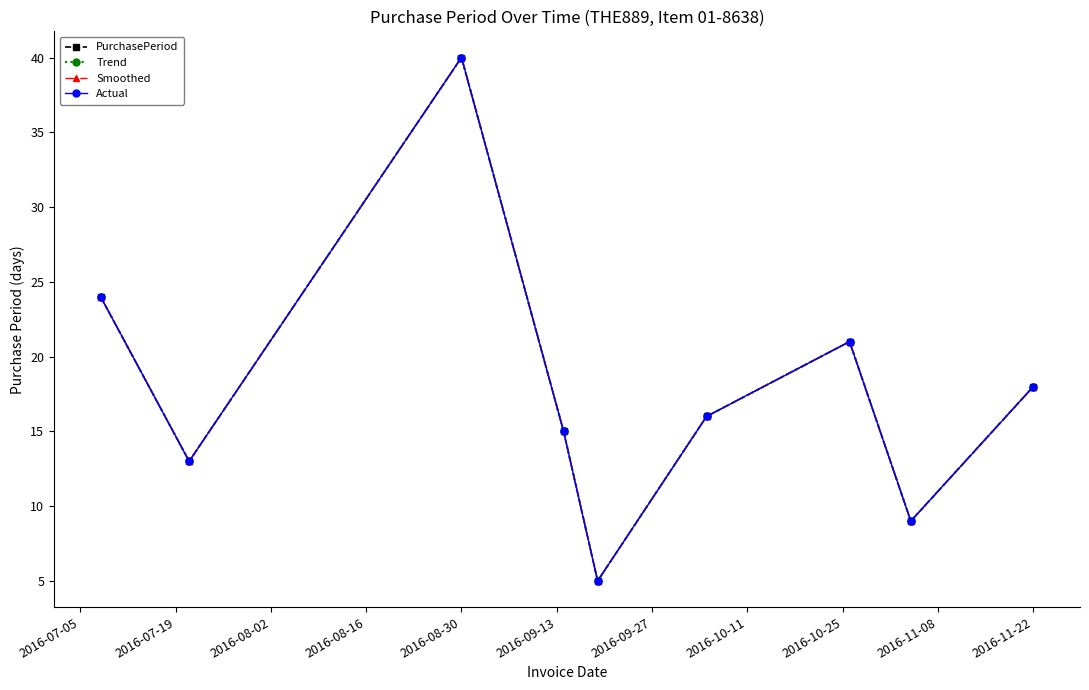

At which label does Actual first exceed 16?

2016-07-05